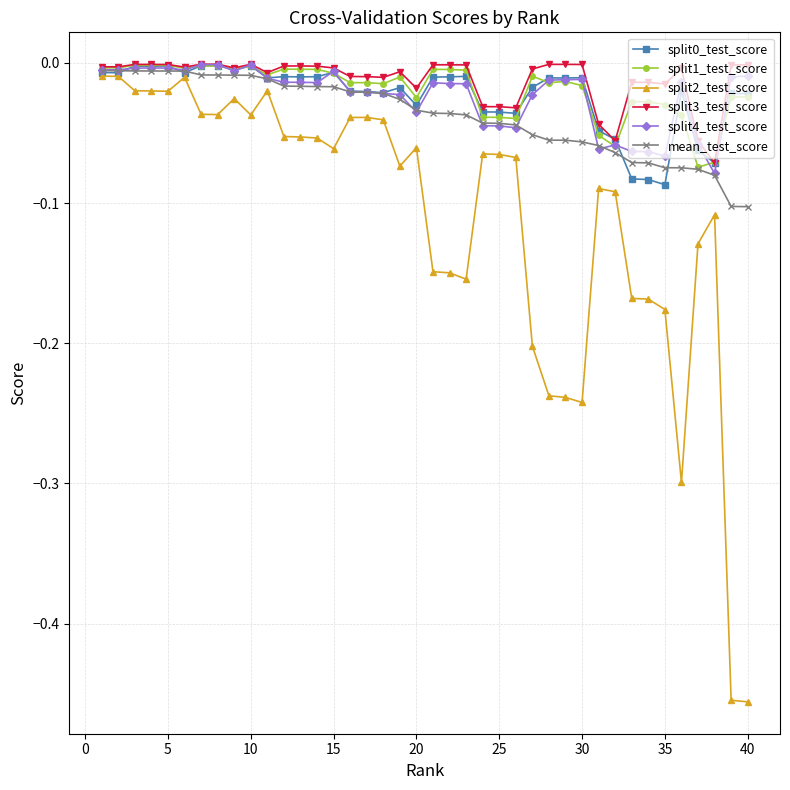

True or false: split3_test_score has more than 0 interior local peaks.

True